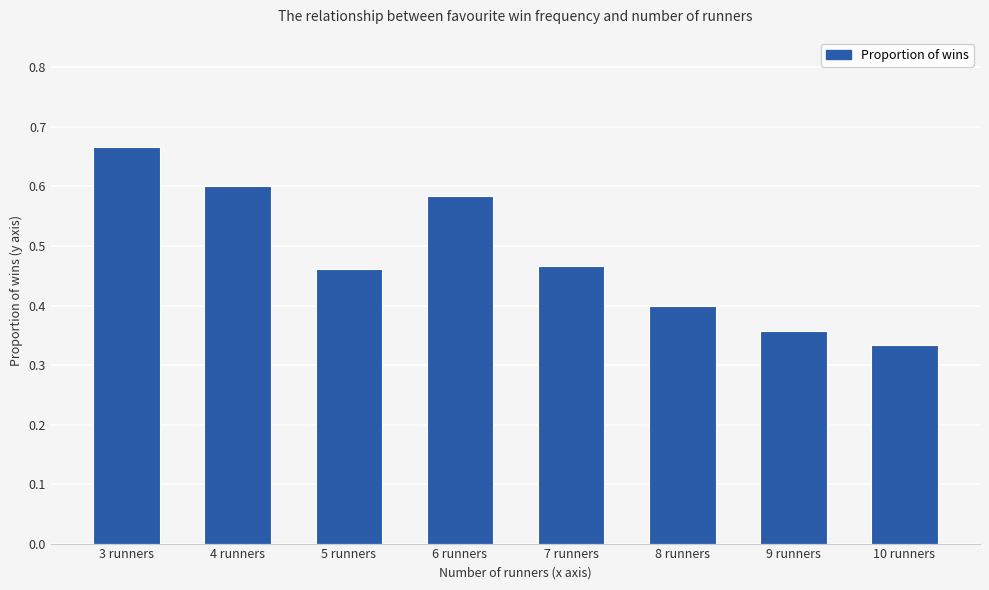

What is the sum of the values at 7 runners and 3 runners?

1.1